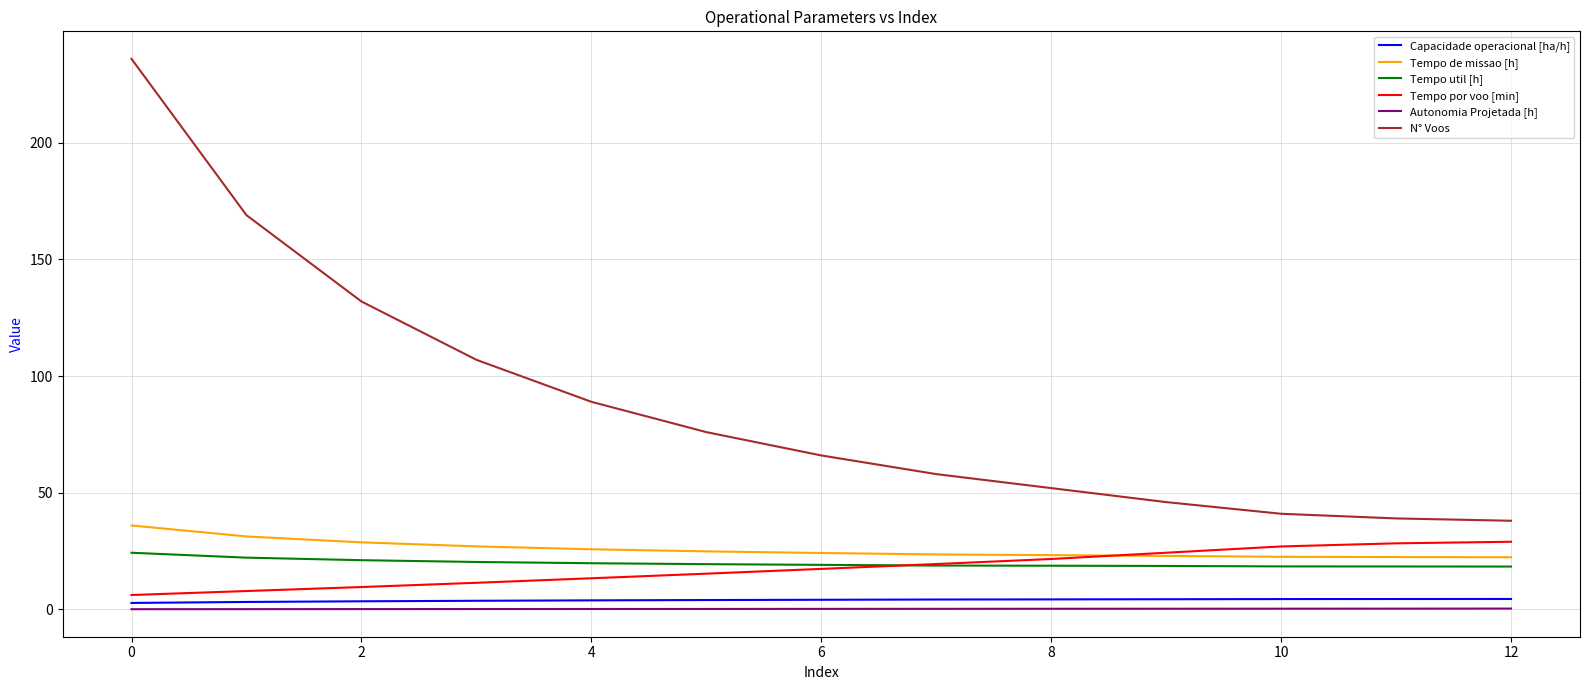

Does the chart have visible grid lines?

Yes